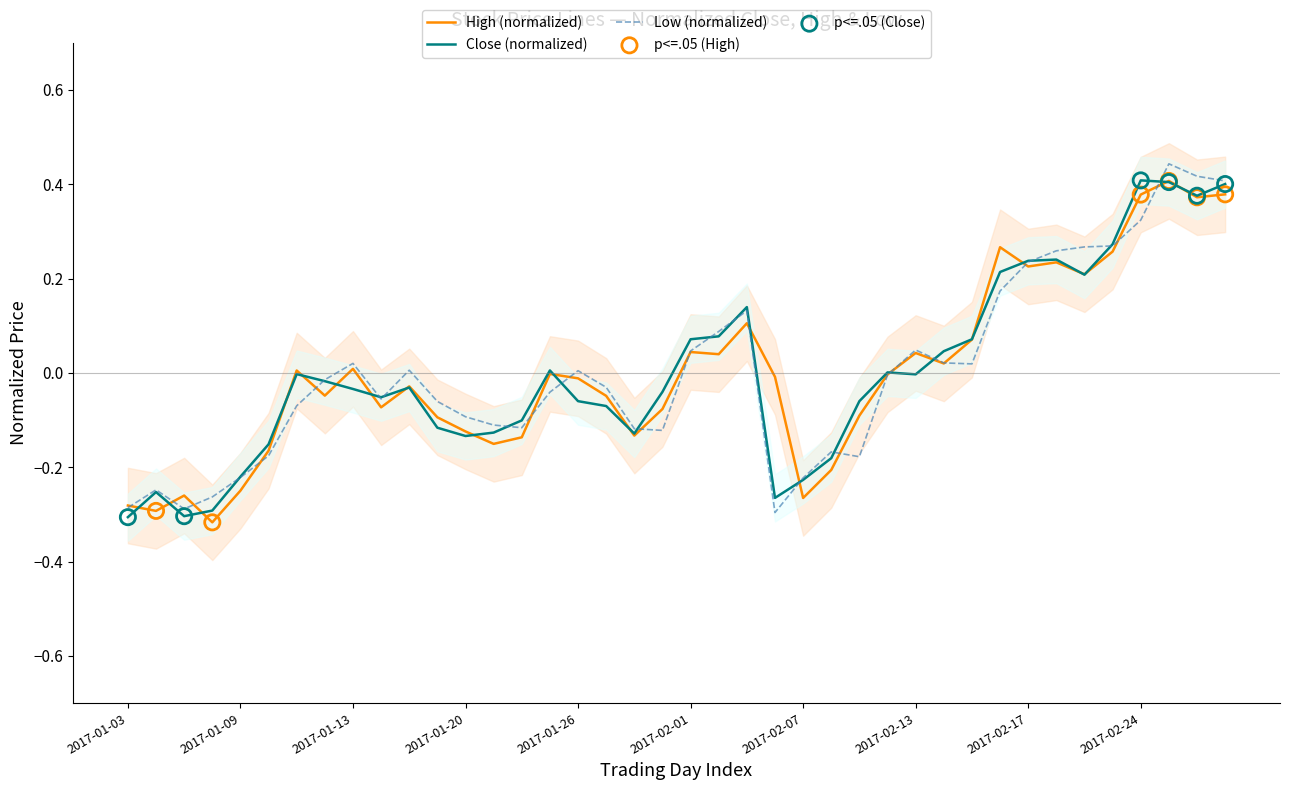

What is the total value across all series at 2017-01-26?

-0.1